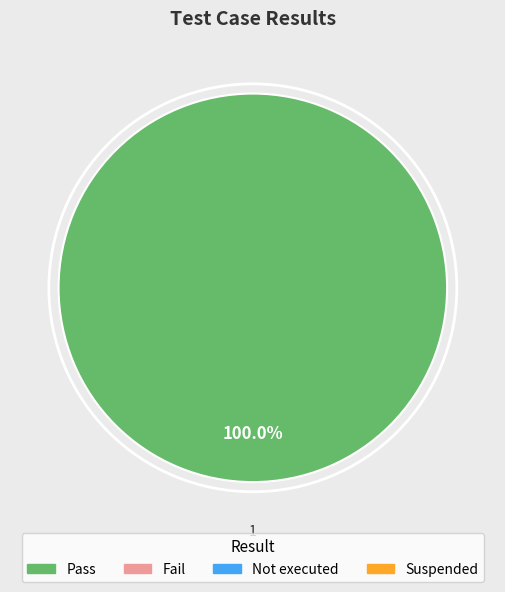

Does any single category account for the majority?

Yes